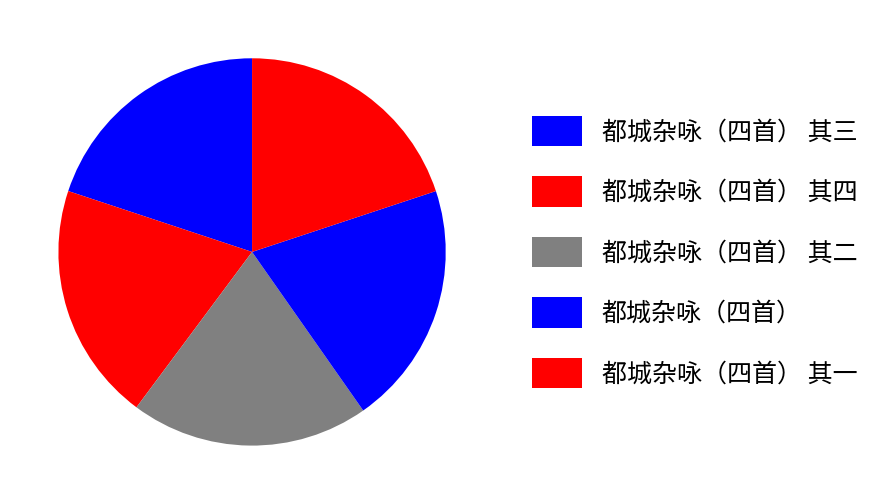

Is there a majority slice in this chart?

No